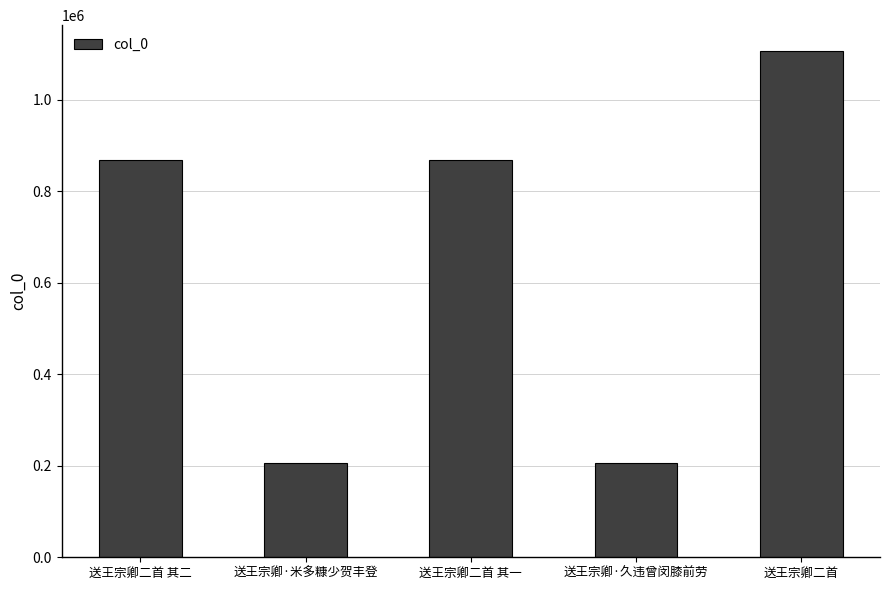

The chart shows a value of 1441679 at 送王宗卿二首. True or false?

False